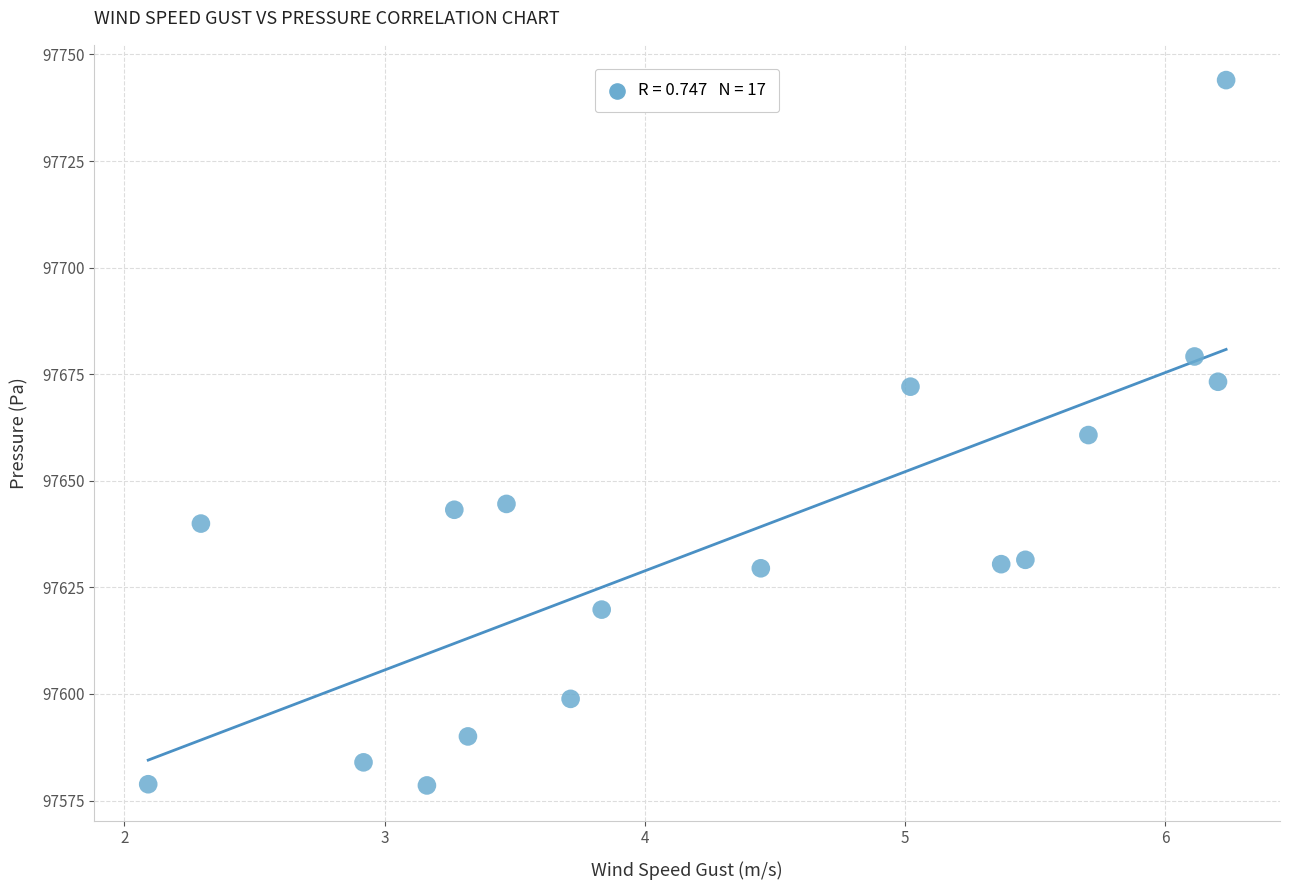

What is the range of X values (max minus min)?

4.1